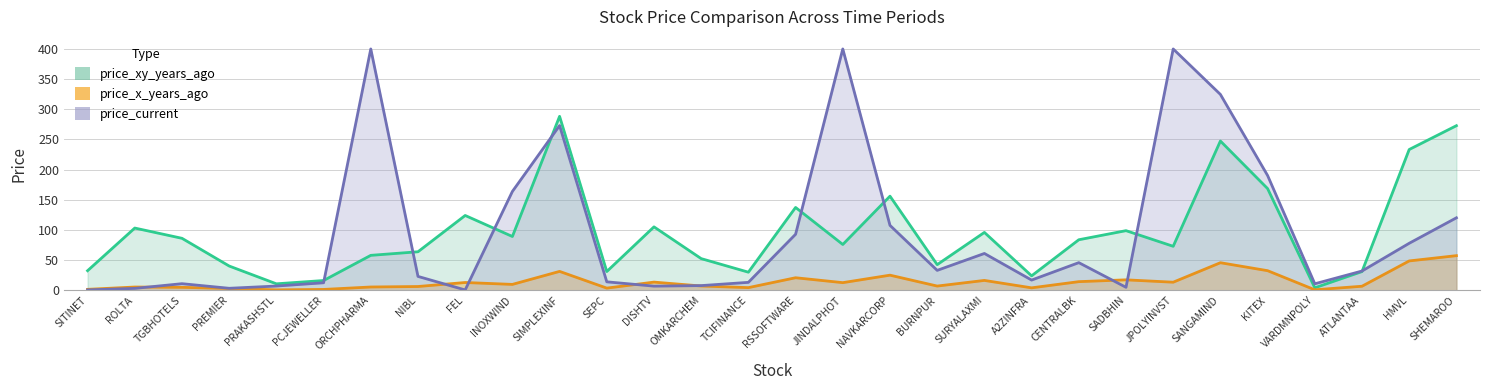

Which series changed the most between OMKARCHEM and BURNPUR?

price_xy_years_ago